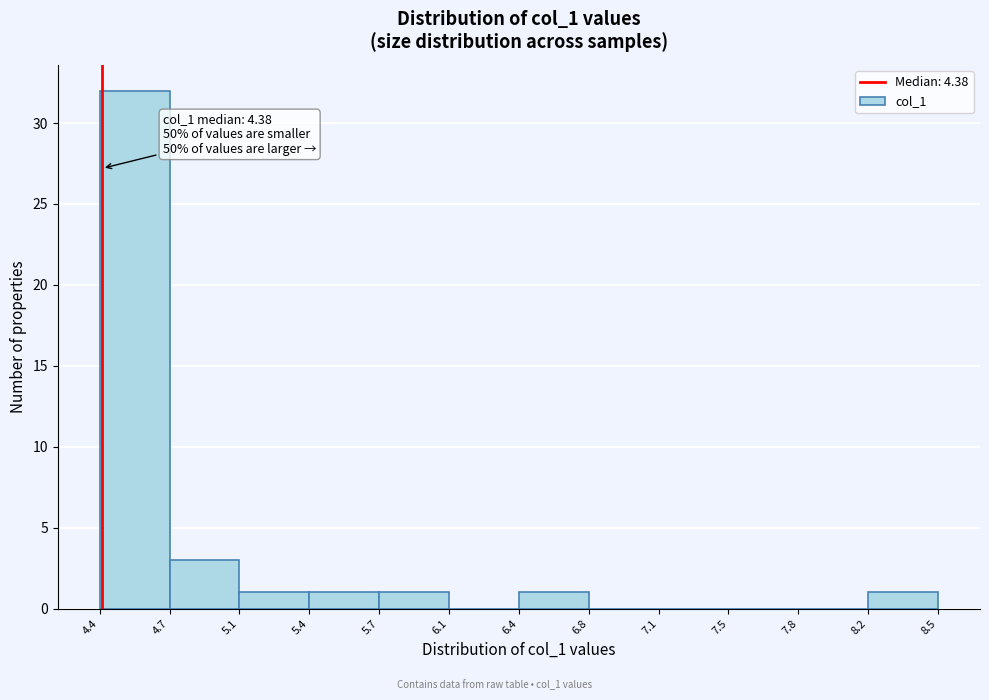

Which range on the x-axis has the tallest bar?

4.4 to 4.7